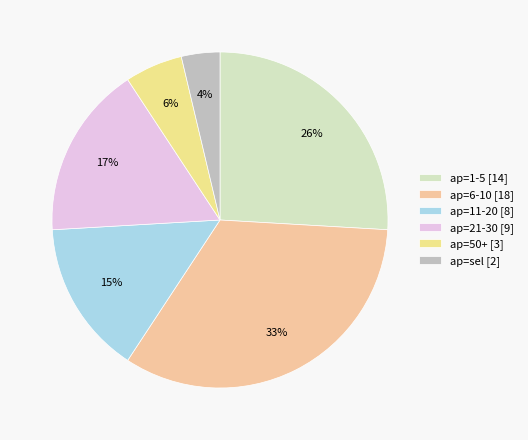

Count the number of slices in the pie.

6